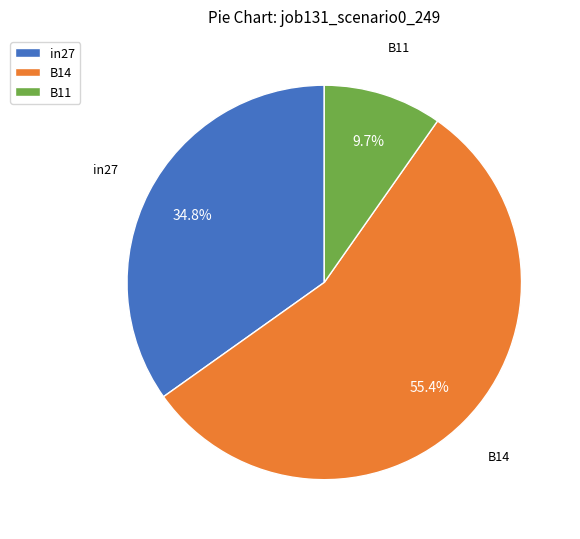

What is the smallest slice in the pie chart?

B11